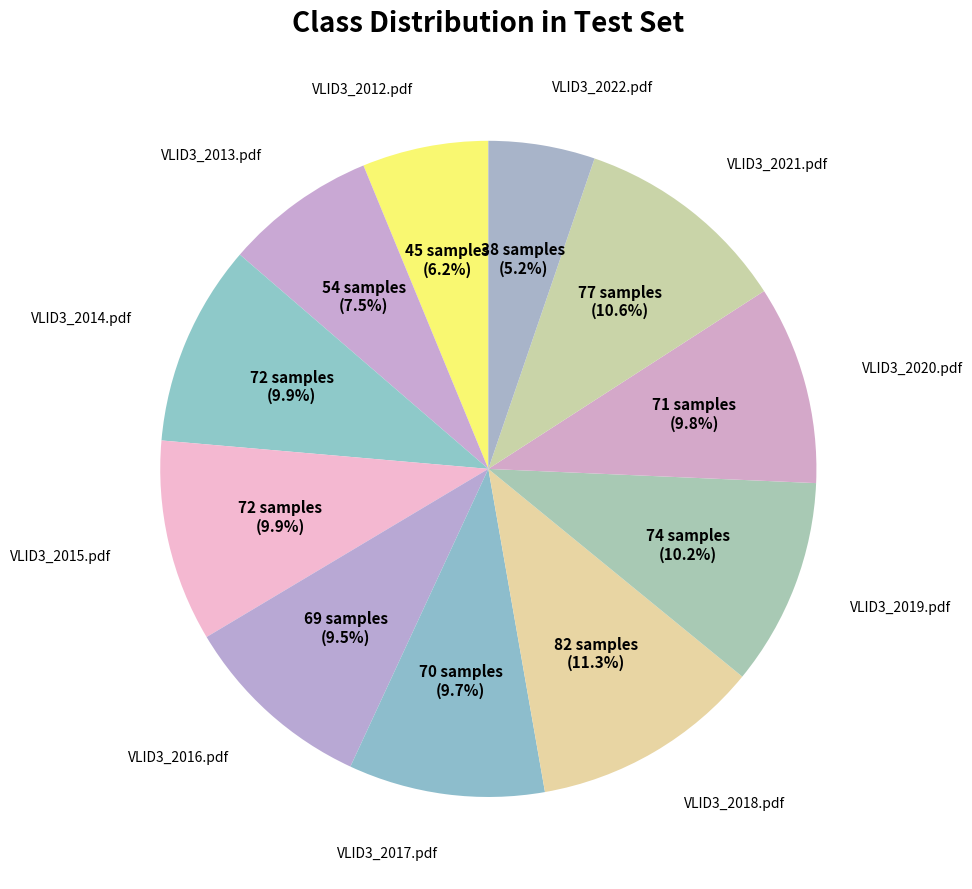

Rank the categories by value from highest to lowest.

VLID3_2018.pdf, VLID3_2021.pdf, VLID3_2019.pdf, VLID3_2014.pdf, VLID3_2015.pdf, VLID3_2020.pdf, VLID3_2017.pdf, VLID3_2016.pdf, VLID3_2013.pdf, VLID3_2012.pdf, VLID3_2022.pdf